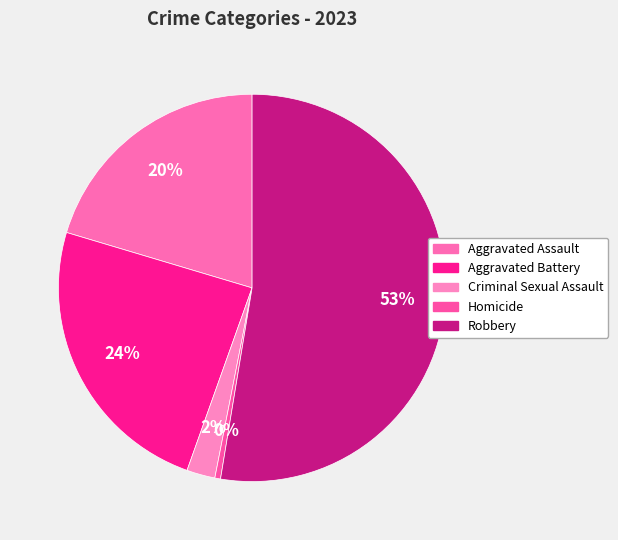

How many segments does this pie chart have?

5